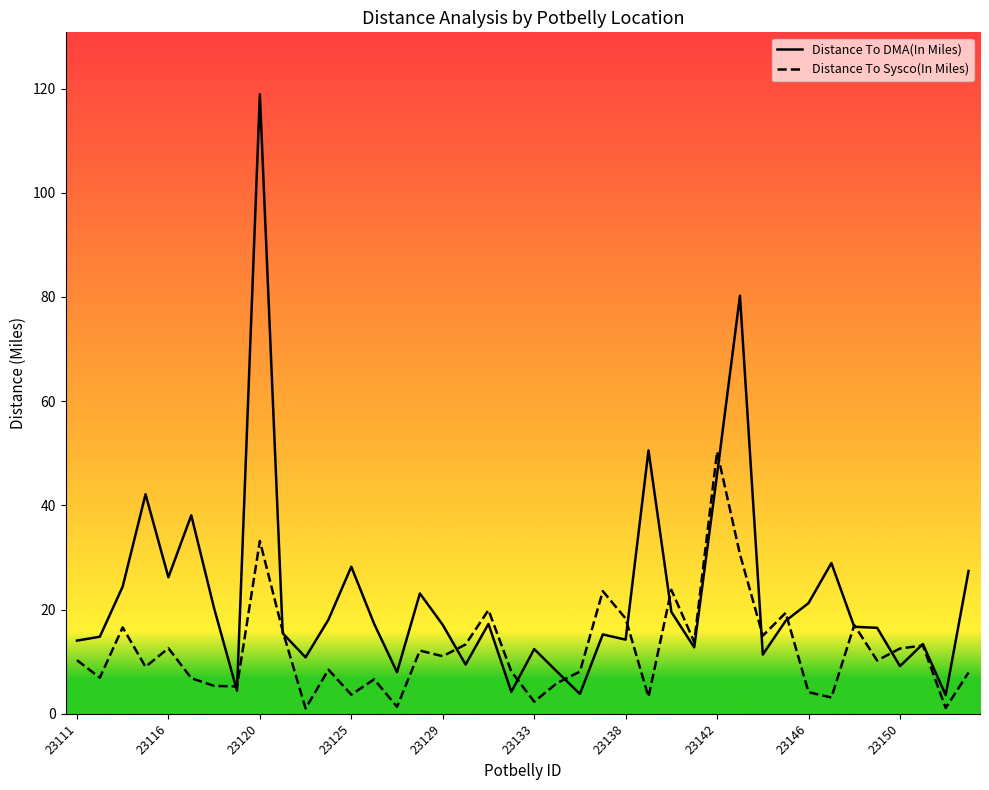

Which series has the largest total across all categories?

Distance To DMA(In Miles)